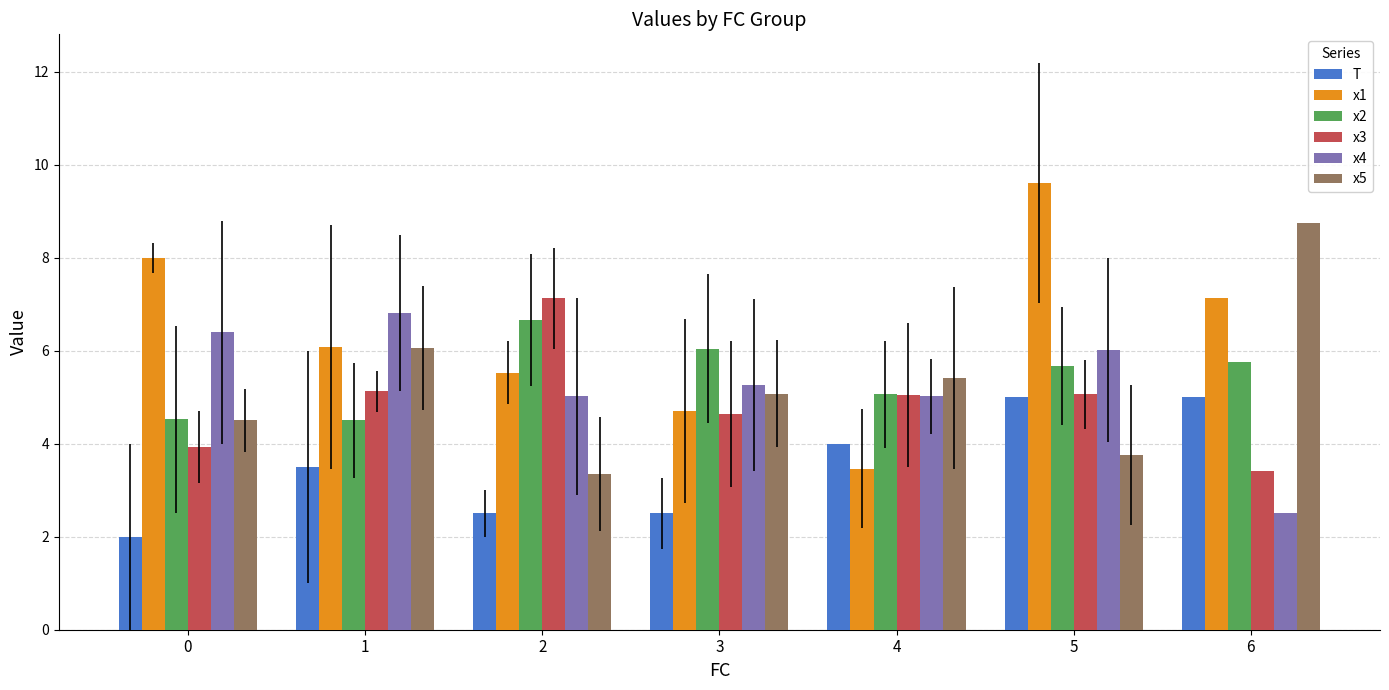

What is the smallest value displayed?

2.0